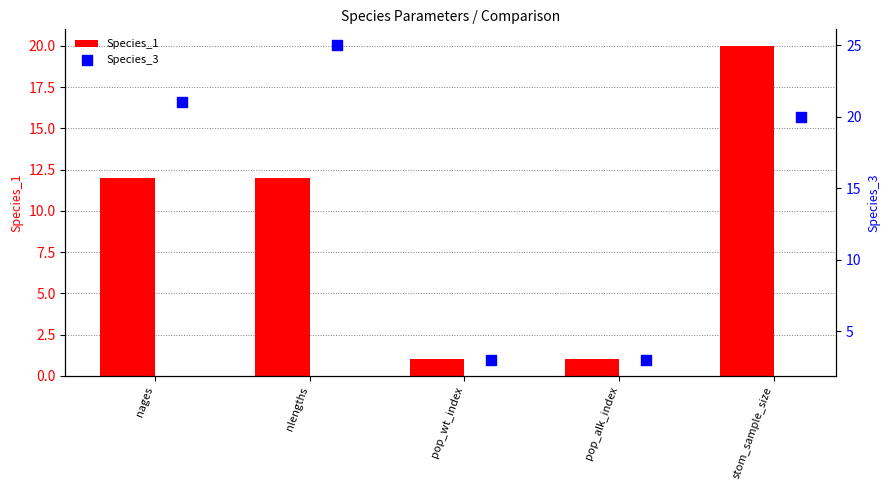

Is it true that Species_1 equals 12 at nages?

True